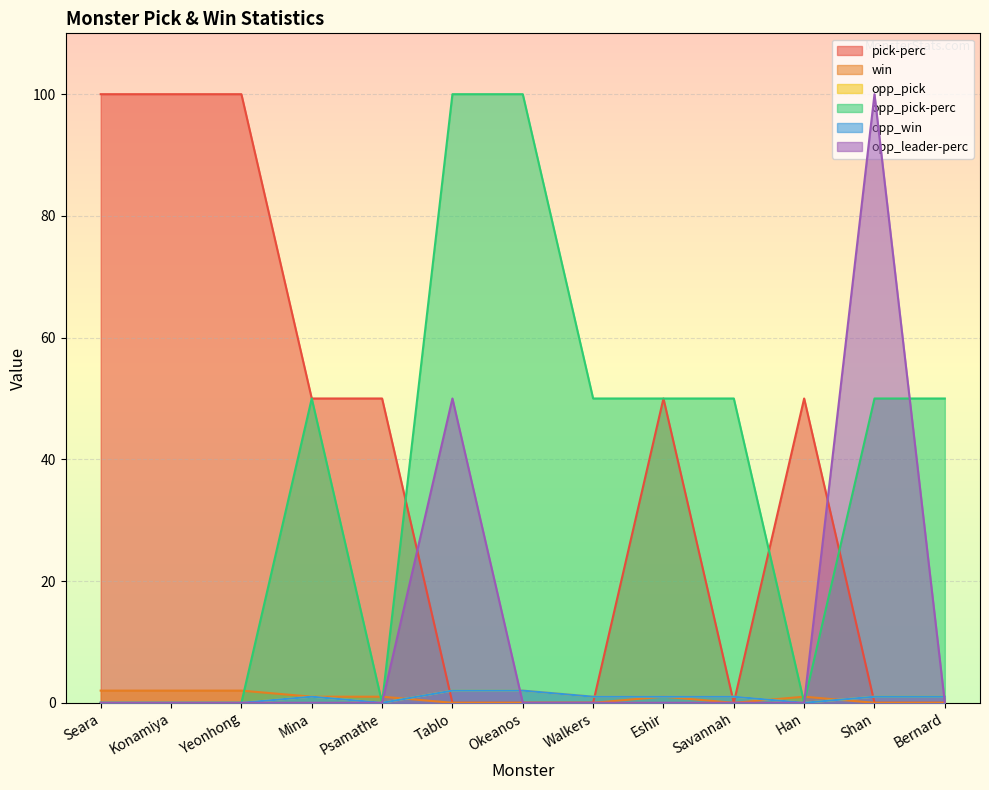

Count the number of data series in this chart.

6